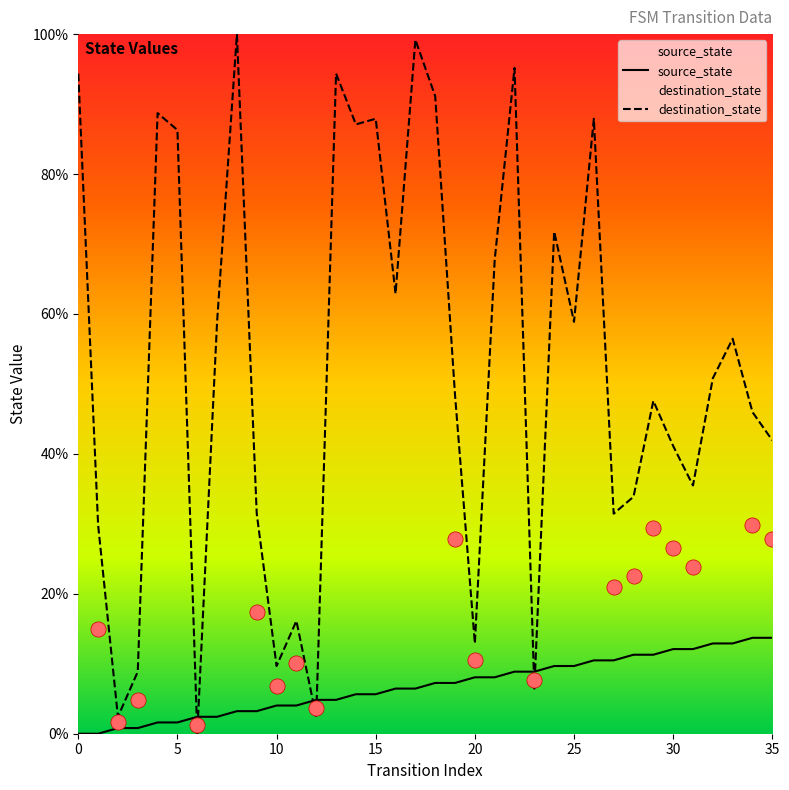

What is the total value across all series at 22?

104.0